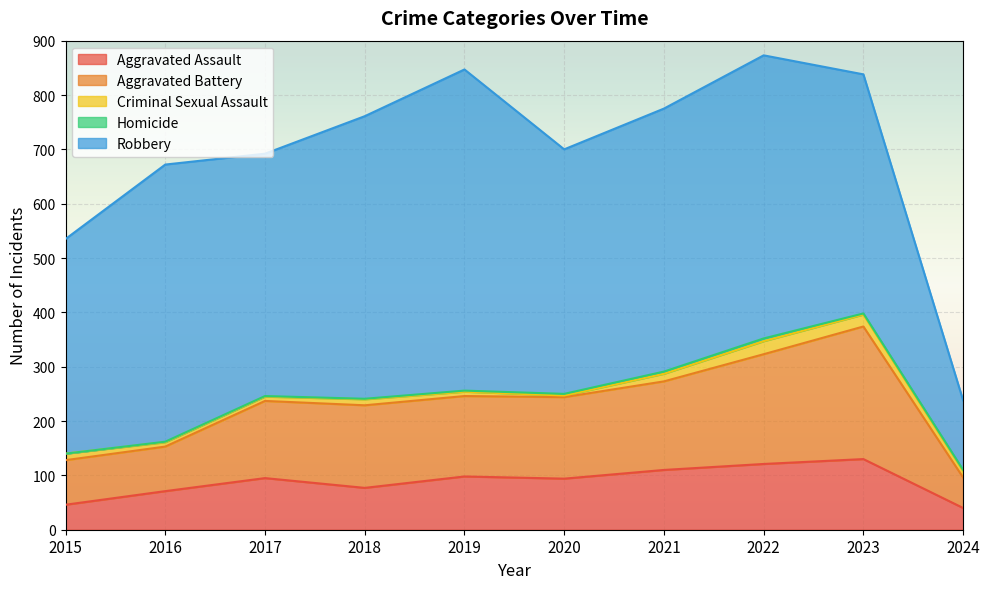

Which has a higher value, 2020 or 2023?

2023